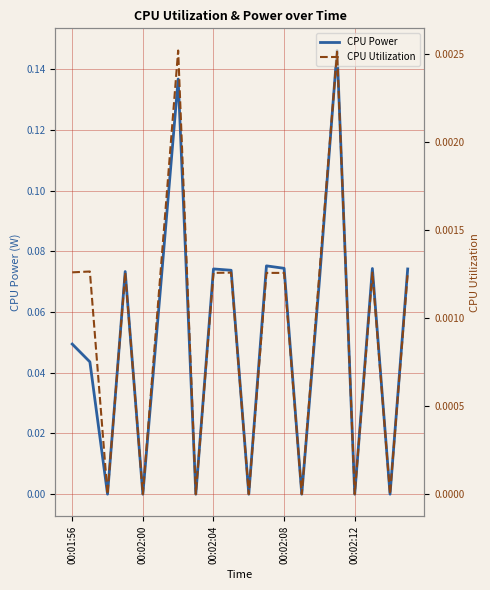

What is the sum of all CPU Power values?

1.0